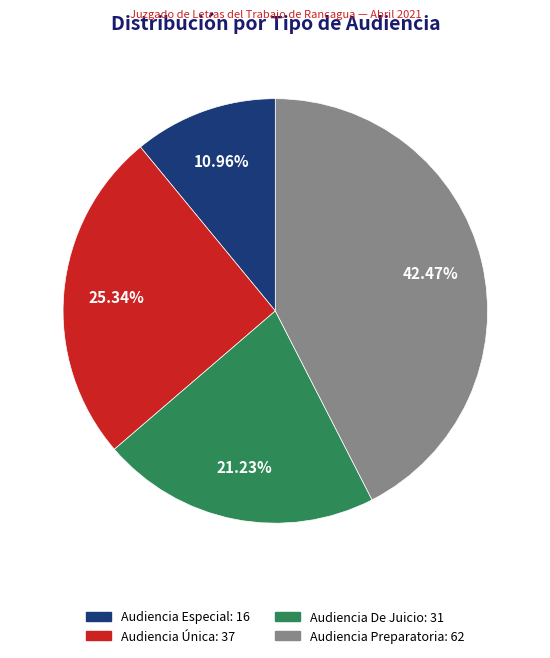

How many segments does this pie chart have?

4